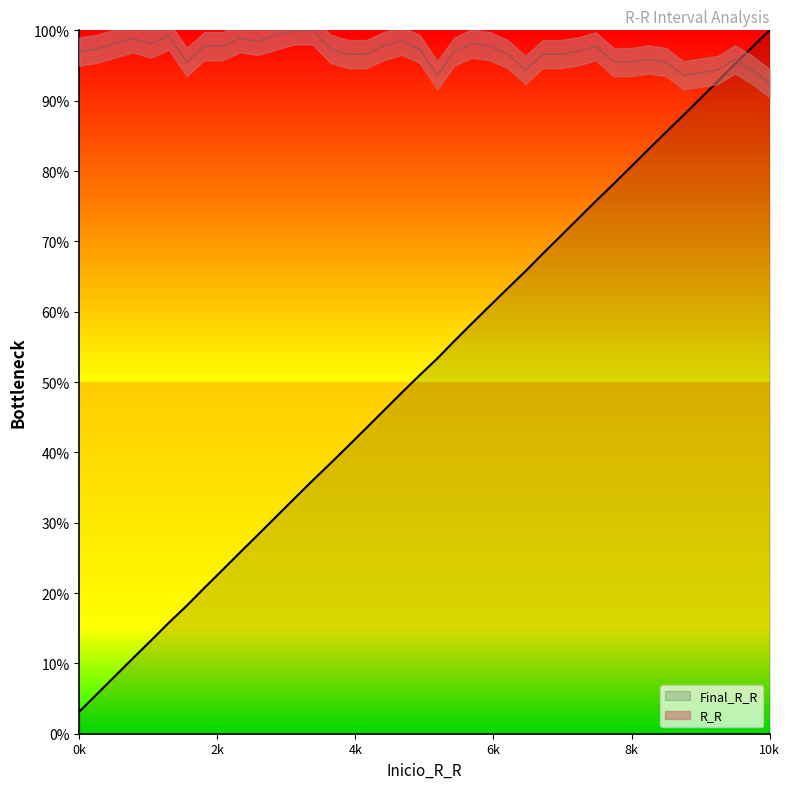

Which series has the largest total across all categories?

R_R